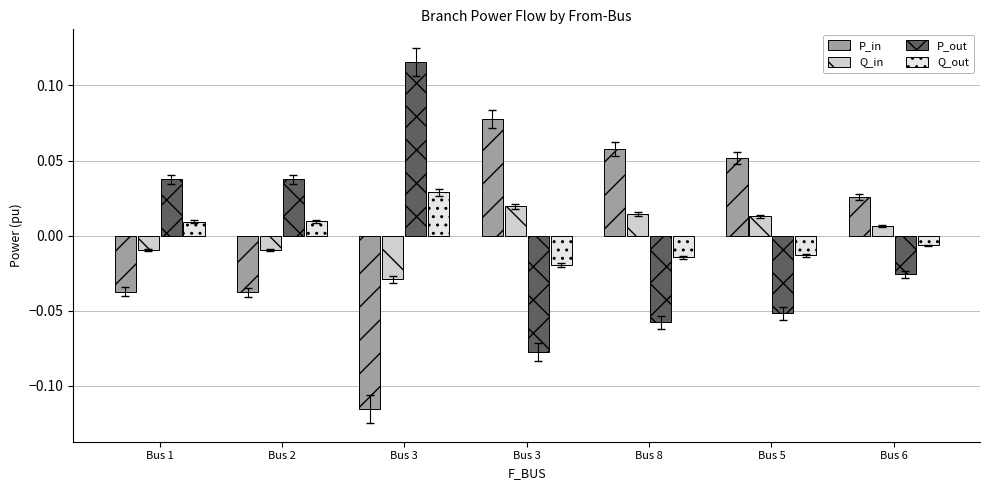

Does the chart contain stacked bars?

No